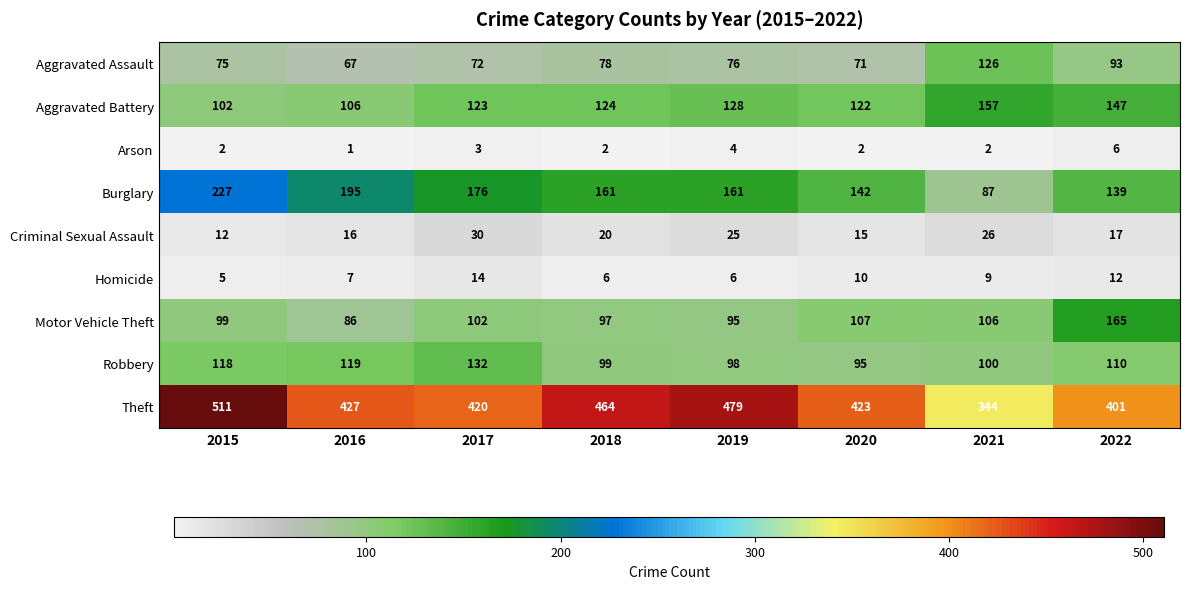

What is the greatest value displayed?

511